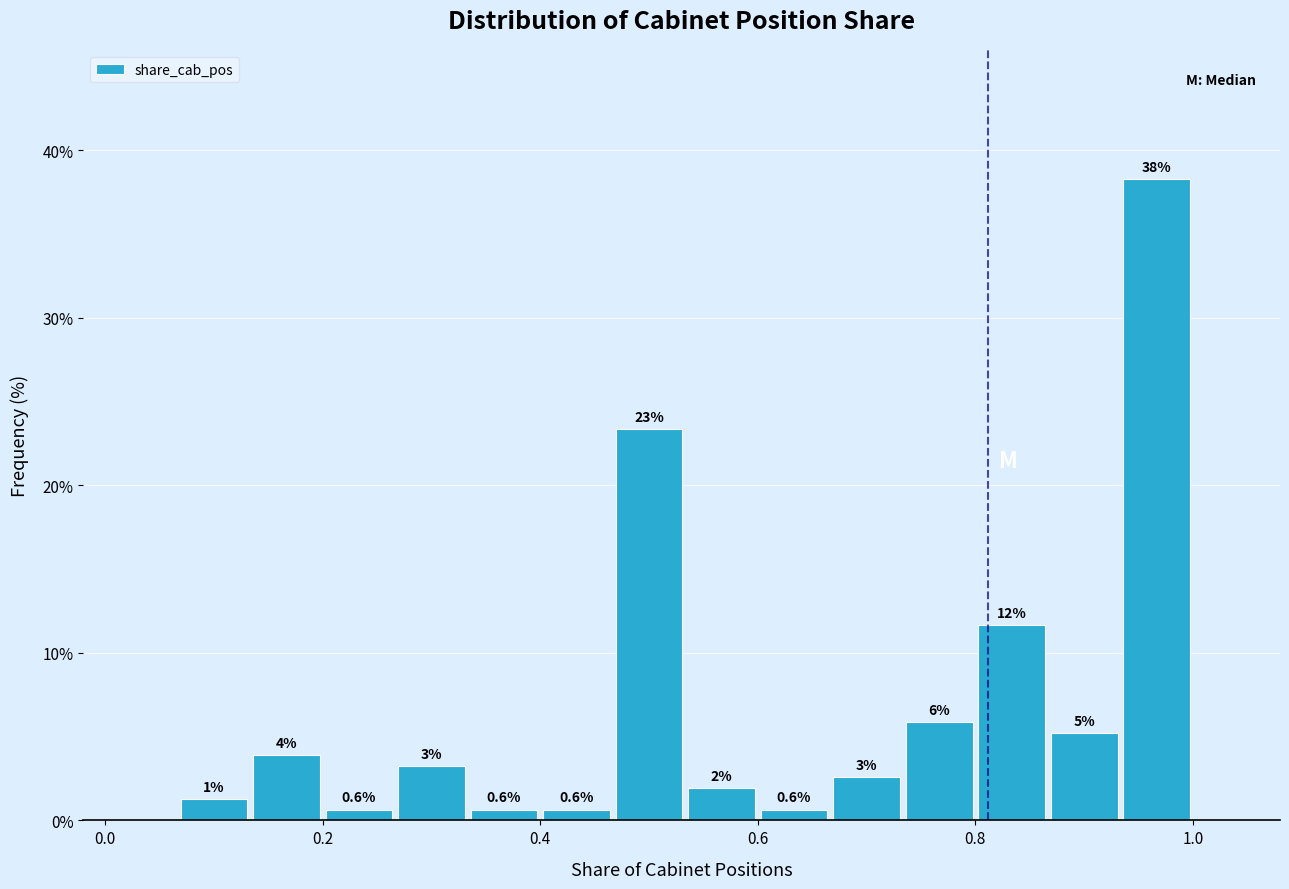

Read against the x-axis, roughly where is the centre of the tallest bar?

0.96